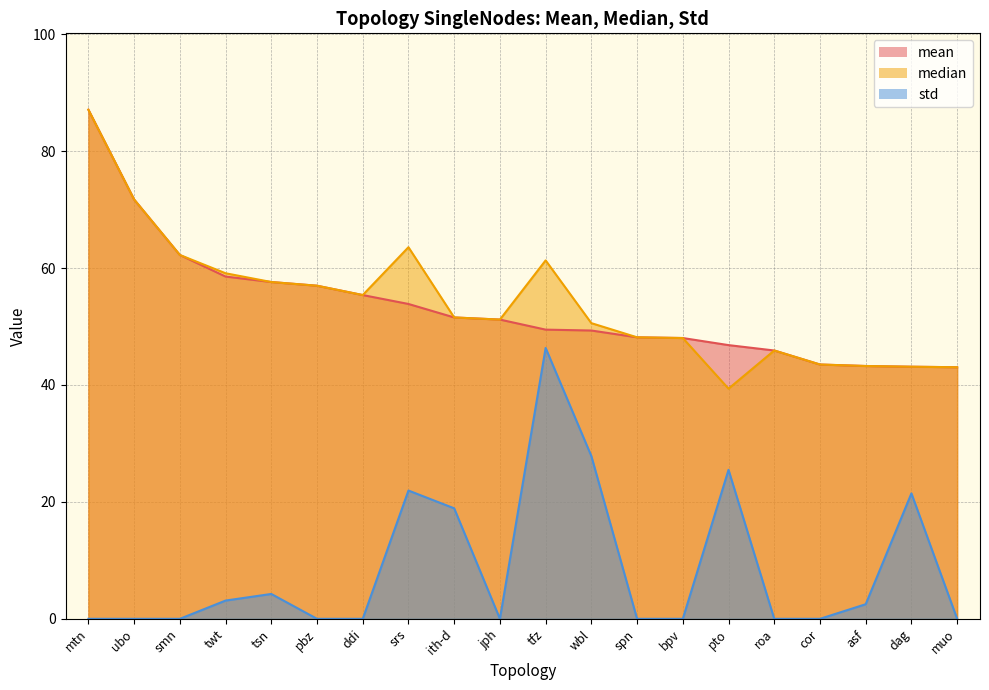

What are all the series names shown in the legend?

mean, median, std